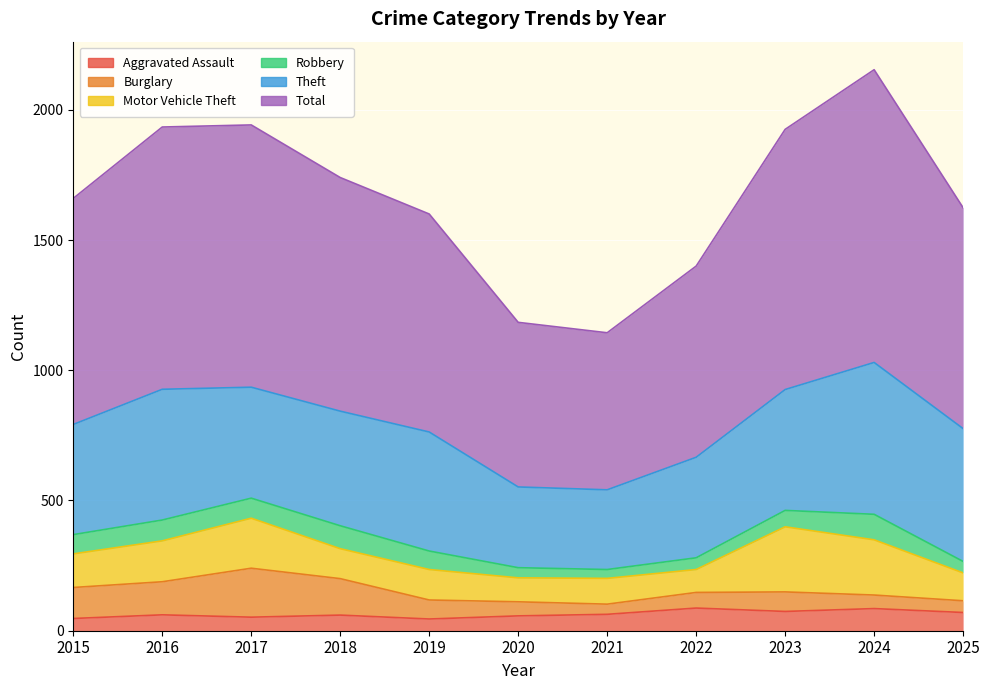

Reading right to left, transcribe all the data shown in this chart.

Aggravated Assault: 70	85	74	87	63	57	45	60	52	61	47
Burglary: 45	52	75	60	39	54	73	140	188	127	119
Motor Vehicle Theft: 107	212	250	88	99	92	117	115	192	157	129
Robbery: 44	98	63	45	34	39	71	88	77	80	74
Theft: 510	583	464	386	306	310	457	440	426	502	423
Total: 848	1124	999	734	603	632	837	897	1007	1007	868